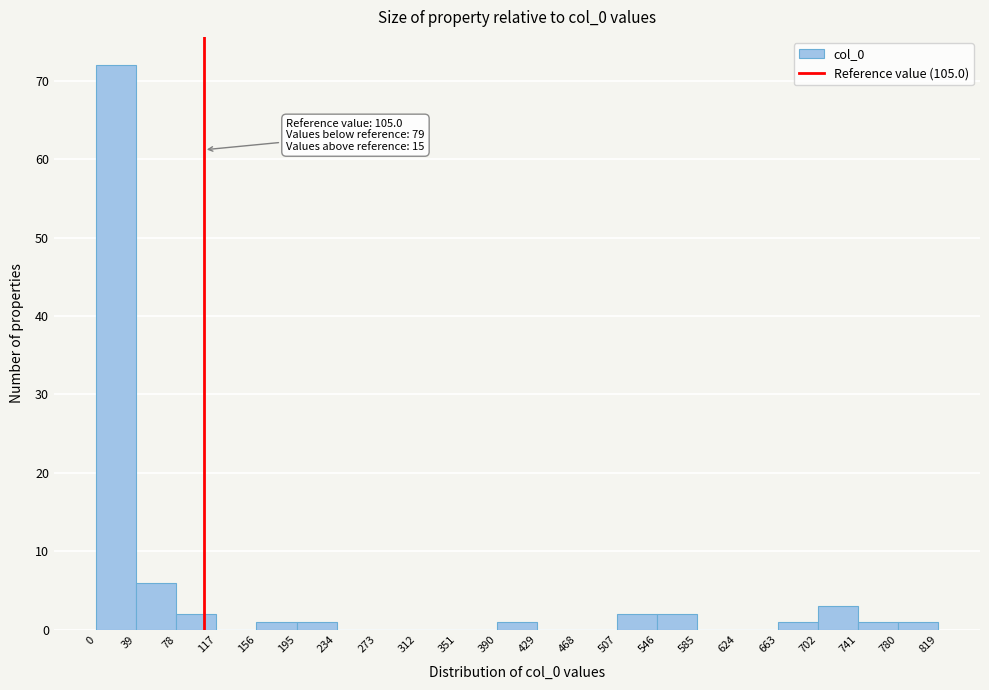

Which range on the x-axis has the tallest bar?

0 to 39